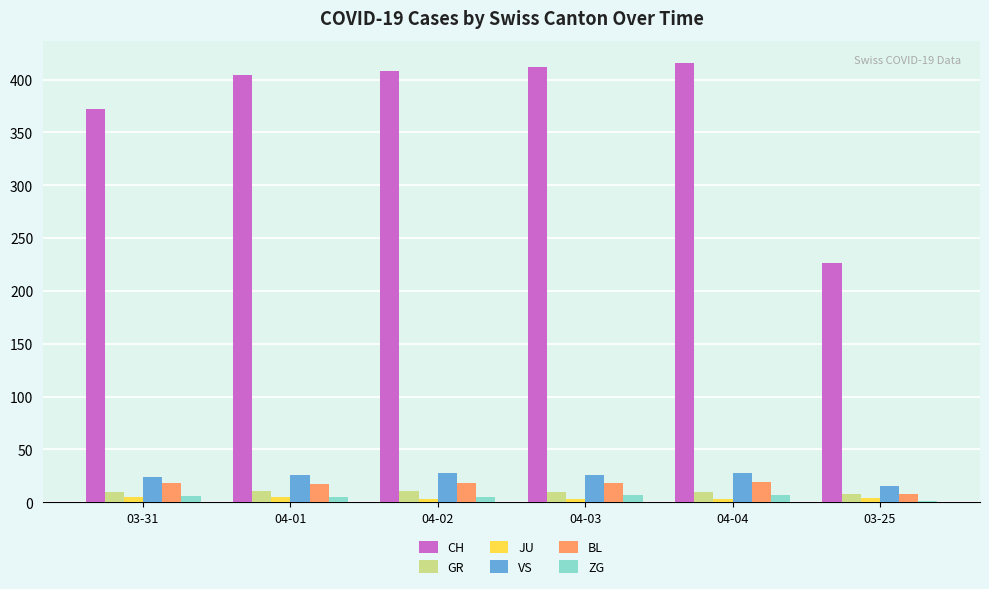

The value of CH at 04-04 is 639. True or false?

False